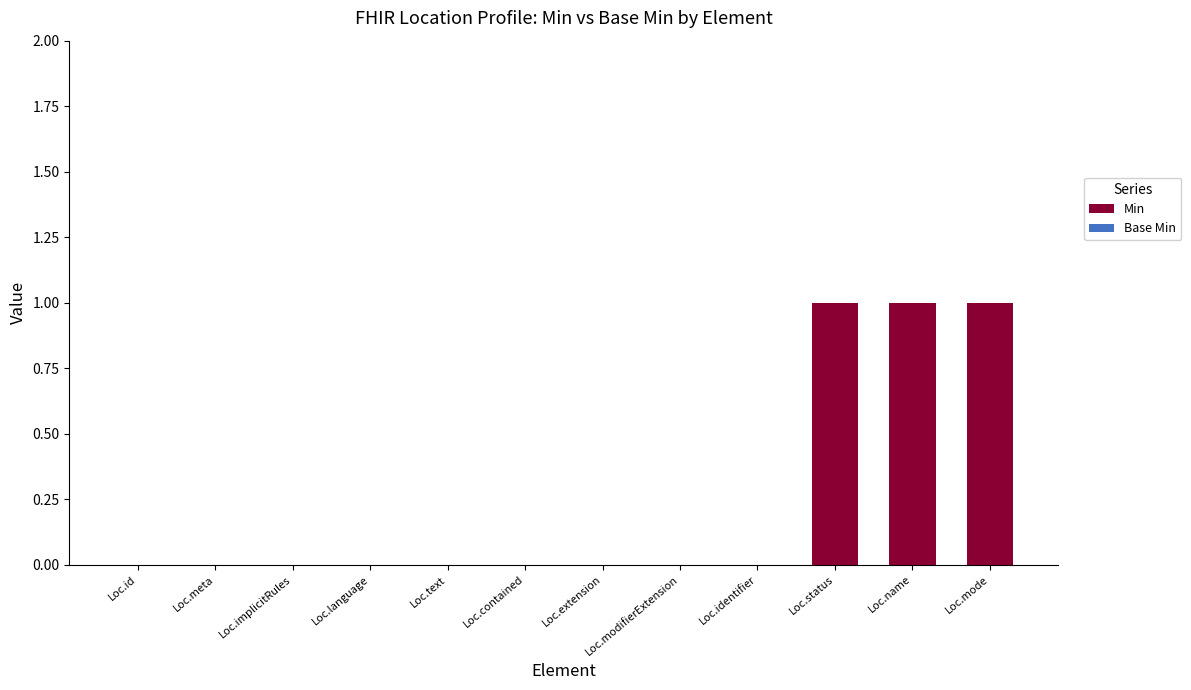

The chart shows a value of 1 at Loc.name. True or false?

True